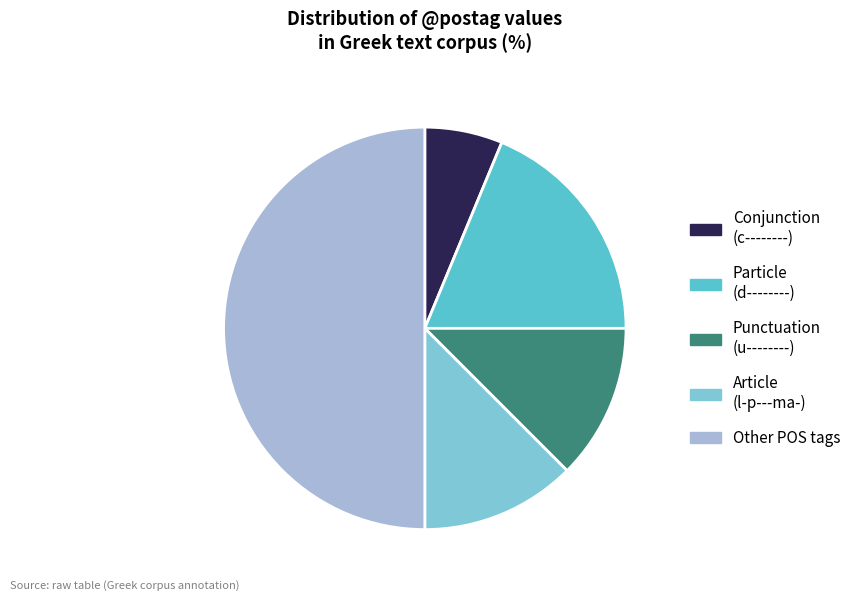

Does Conjunction (c--------) account for over 50% of the chart?

No